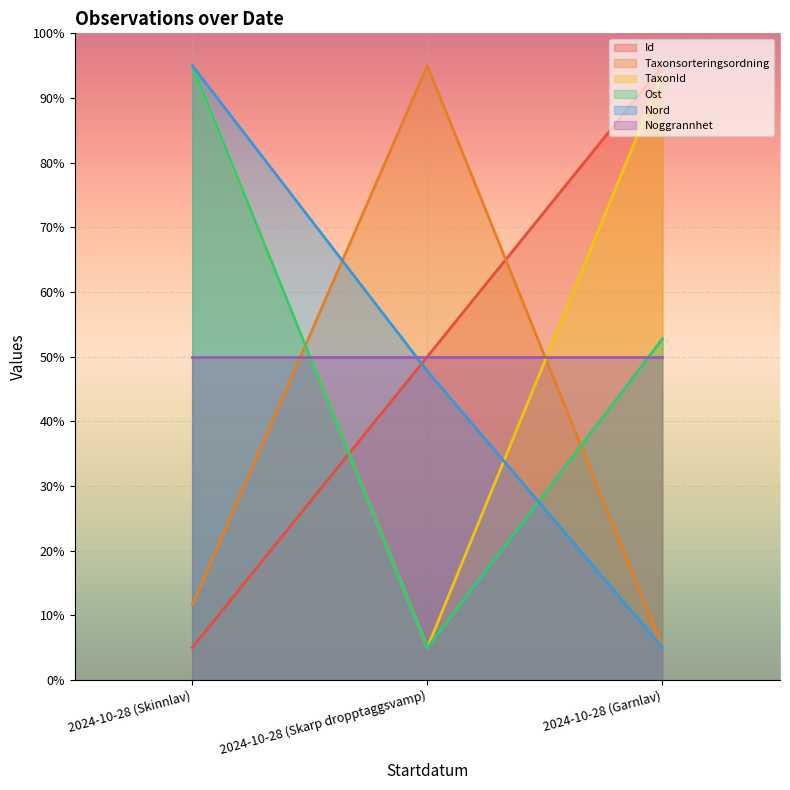

Which series has the largest total across all categories?

TaxonId